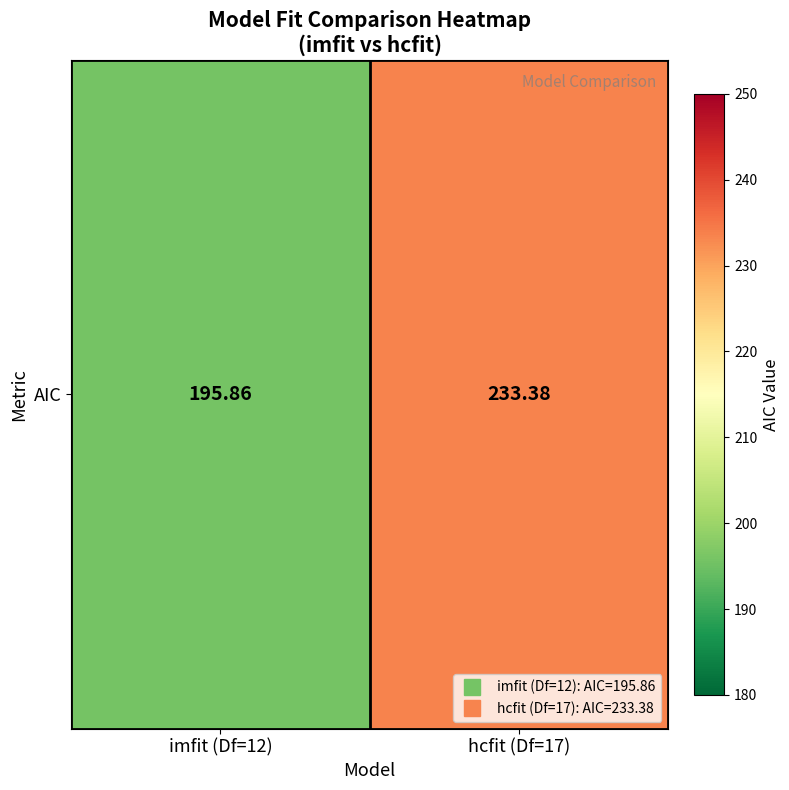

Rank the categories by value from lowest to highest.

imfit (Df=12), hcfit (Df=17)